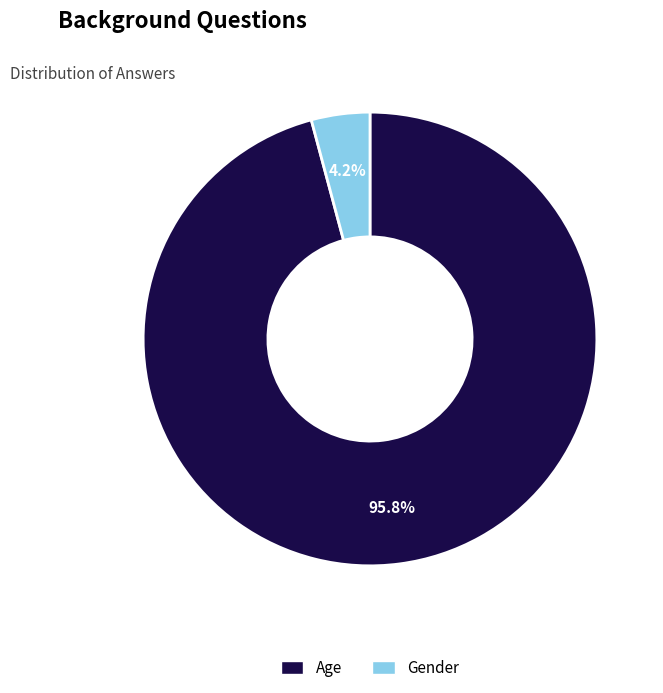

Count the number of slices in the pie.

2